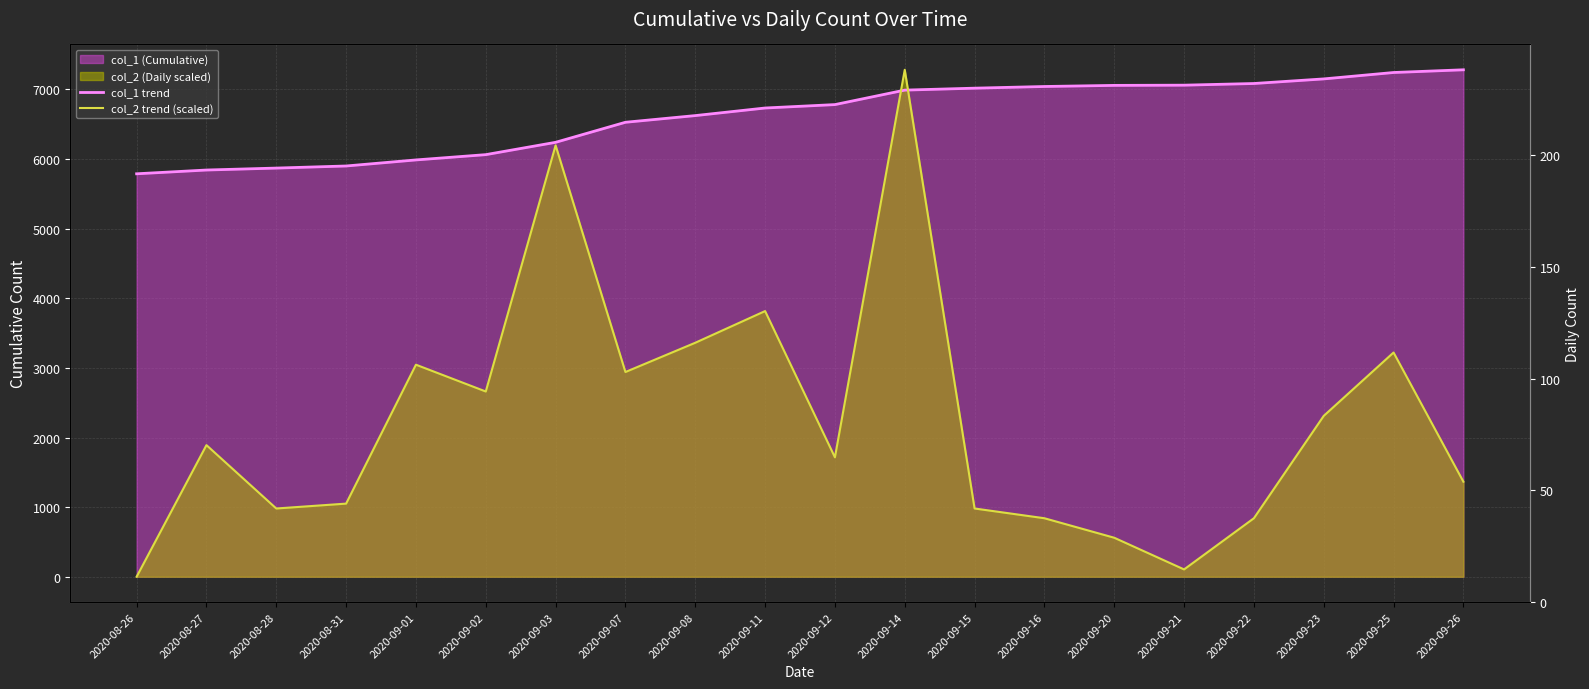

Reading left to right, list all the values displayed in this chart.

col_1 trend: 5789.0	5843.0	5871.0	5901.0	5988.0	6064.0	6241.0	6529.0	6625.0	6734.0	6783.0	6991.0	7019.0	7043.0	7059.0	7062.0	7086.0	7152.0	7244.0	7283.0
col_2 trend (scaled): 0.0	1890.8	980.4	1050.4	3046.3	2661.1	6197.6	2941.2	3361.4	3816.6	1715.7	7283.0	980.4	840.3	560.2	105.0	840.3	2311.0	3221.3	1365.6